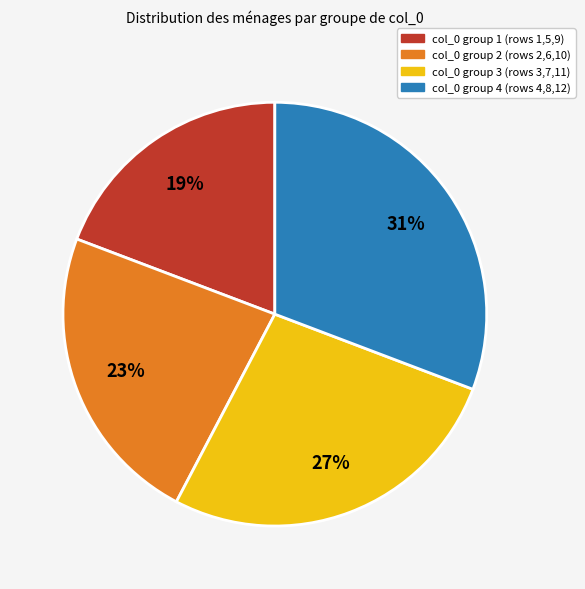

To the nearest percent, what is the average slice percentage?

25%